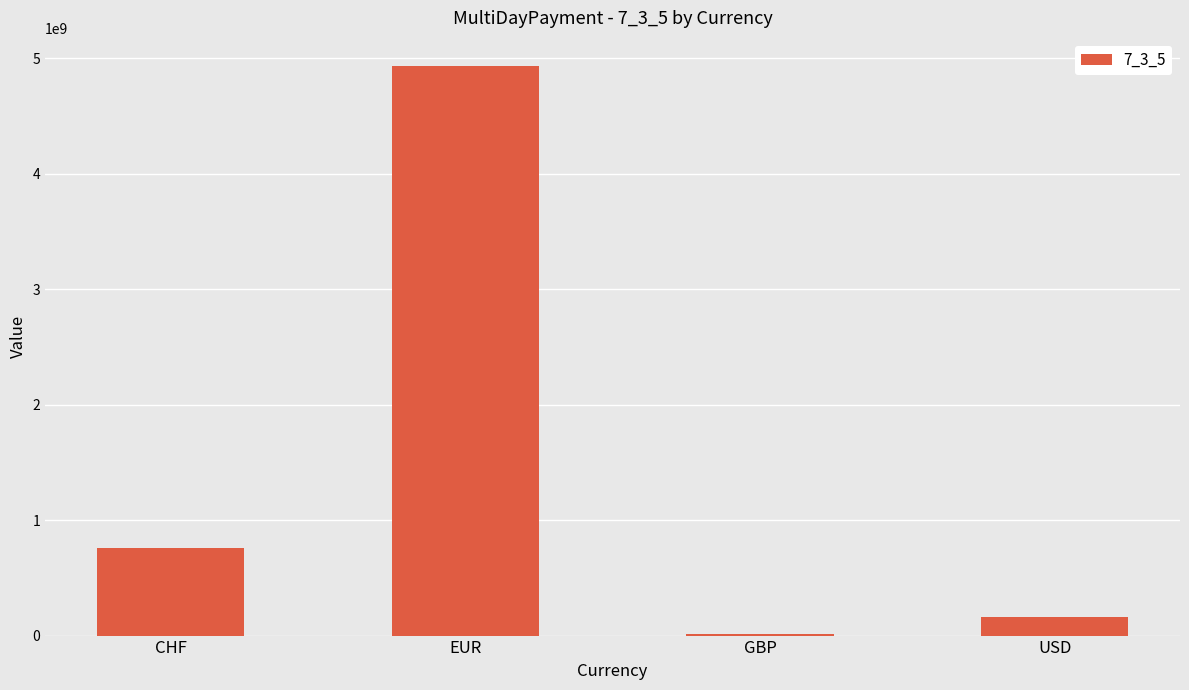

Which label corresponds to the largest value in the chart?

EUR